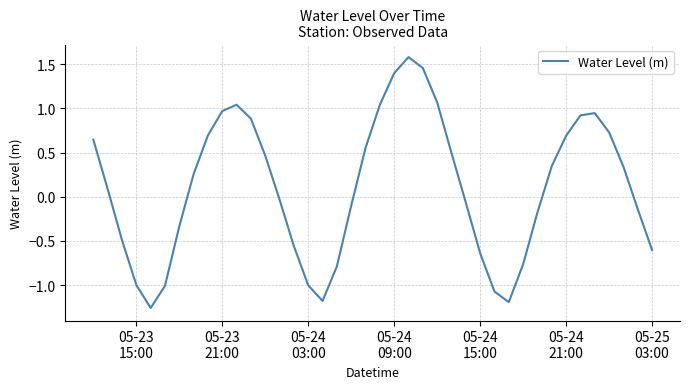

What is the maximum value shown in the chart?

1.6